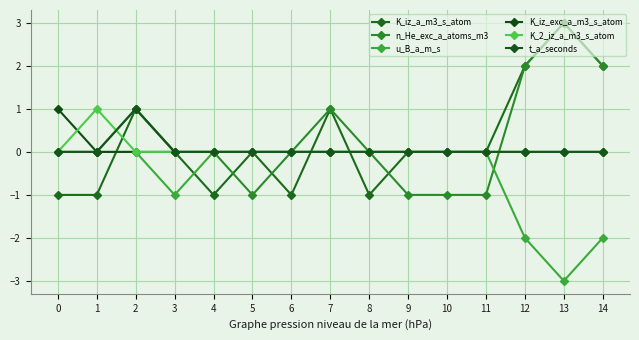

Between which two adjacent categories do K_iz_a_m3_s_atom and u_B_a_m_s first intersect?

1 and 2